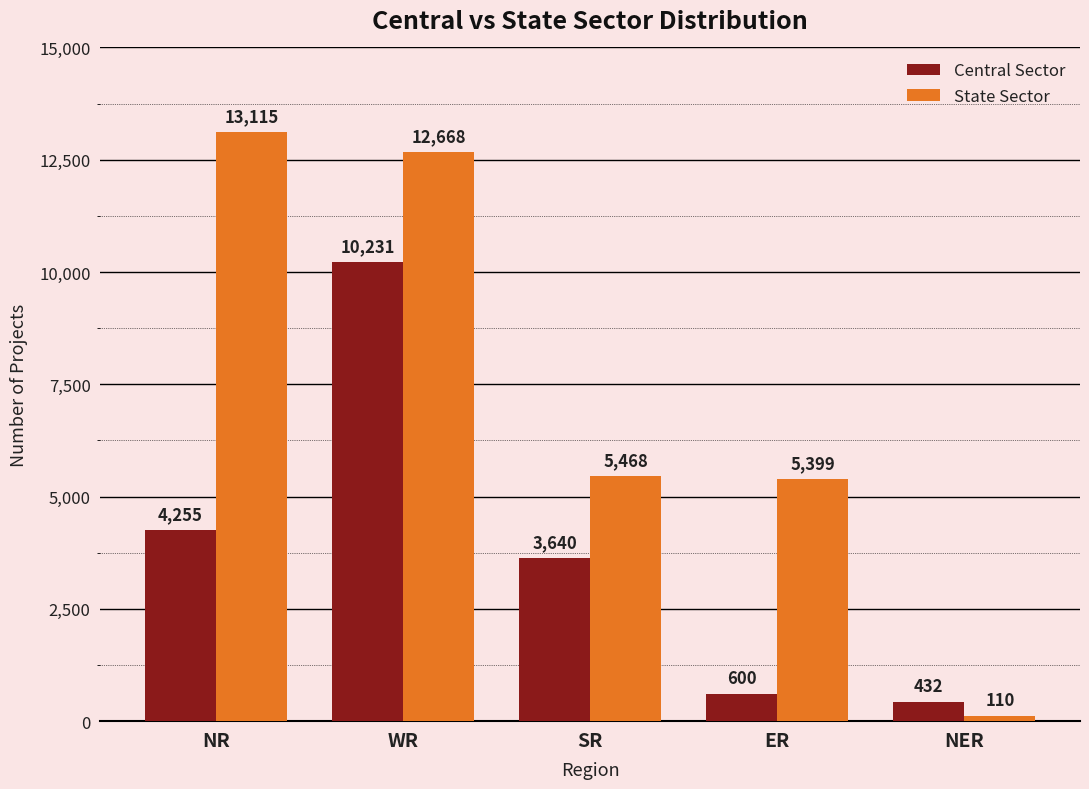

What position from the left is ER?

4